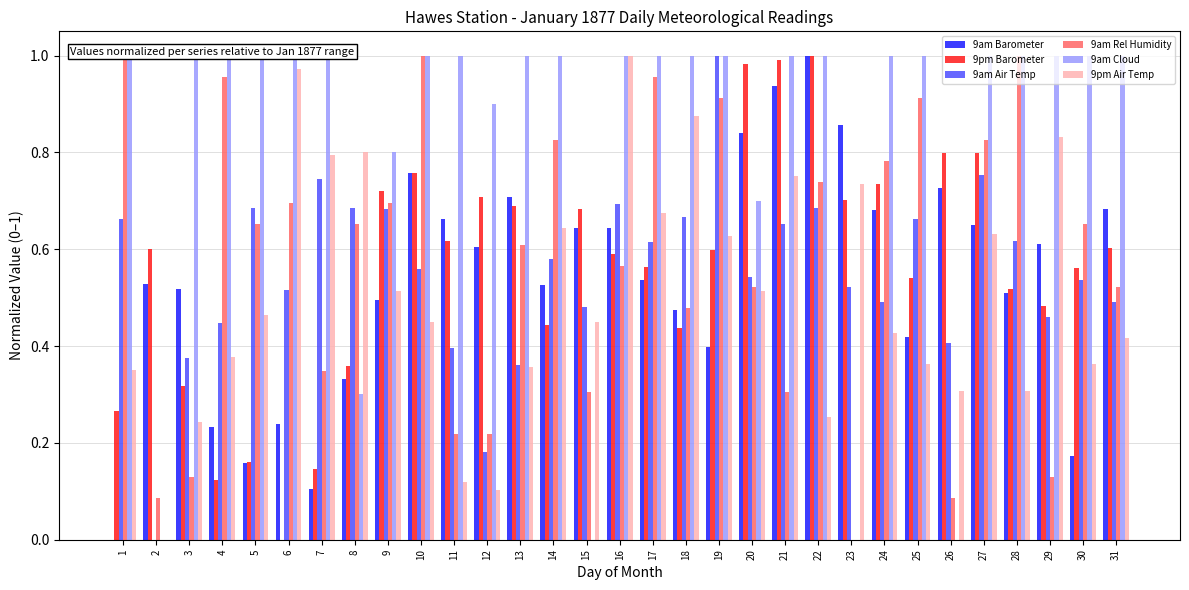

Reading left to right, extract all data points from this chart.

9am Barometer: 0.0	0.5	0.5	0.2	0.2	0.2	0.1	0.3	0.5	0.8	0.7	0.6	0.7	0.5	0.6	0.6	0.5	0.5	0.4	0.8	0.9	1.0	0.9	0.7	0.4	0.7	0.7	0.5	0.6	0.2	0.7
9pm Barometer: 0.3	0.6	0.3	0.1	0.2	0.0	0.1	0.4	0.7	0.8	0.6	0.7	0.7	0.4	0.7	0.6	0.6	0.4	0.6	1.0	1.0	1.0	0.7	0.7	0.5	0.8	0.8	0.5	0.5	0.6	0.6
9am Air Temp: 0.7	0.0	0.4	0.4	0.7	0.5	0.7	0.7	0.7	0.6	0.4	0.2	0.4	0.6	0.5	0.7	0.6	0.7	1.0	0.5	0.7	0.7	0.5	0.5	0.7	0.4	0.8	0.6	0.5	0.5	0.5
9am Rel Humidity: 1.0	0.1	0.1	1.0	0.7	0.7	0.3	0.7	0.7	1.0	0.2	0.2	0.6	0.8	0.3	0.6	1.0	0.5	0.9	0.5	0.3	0.7	0.0	0.8	0.9	0.1	0.8	1.0	0.1	0.7	0.5
9am Cloud: 1.0	0.0	1.0	1.0	1.0	1.0	1.0	0.3	0.8	1.0	1.0	0.9	1.0	1.0	0.0	1.0	1.0	1.0	1.0	0.7	1.0	1.0	0.0	1.0	1.0	0.0	1.0	1.0	1.0	1.0	1.0
9pm Air Temp: 0.4	0.0	0.2	0.4	0.5	1.0	0.8	0.8	0.5	0.4	0.1	0.1	0.4	0.6	0.4	1.0	0.7	0.9	0.6	0.5	0.8	0.3	0.7	0.4	0.4	0.3	0.6	0.3	0.8	0.4	0.4